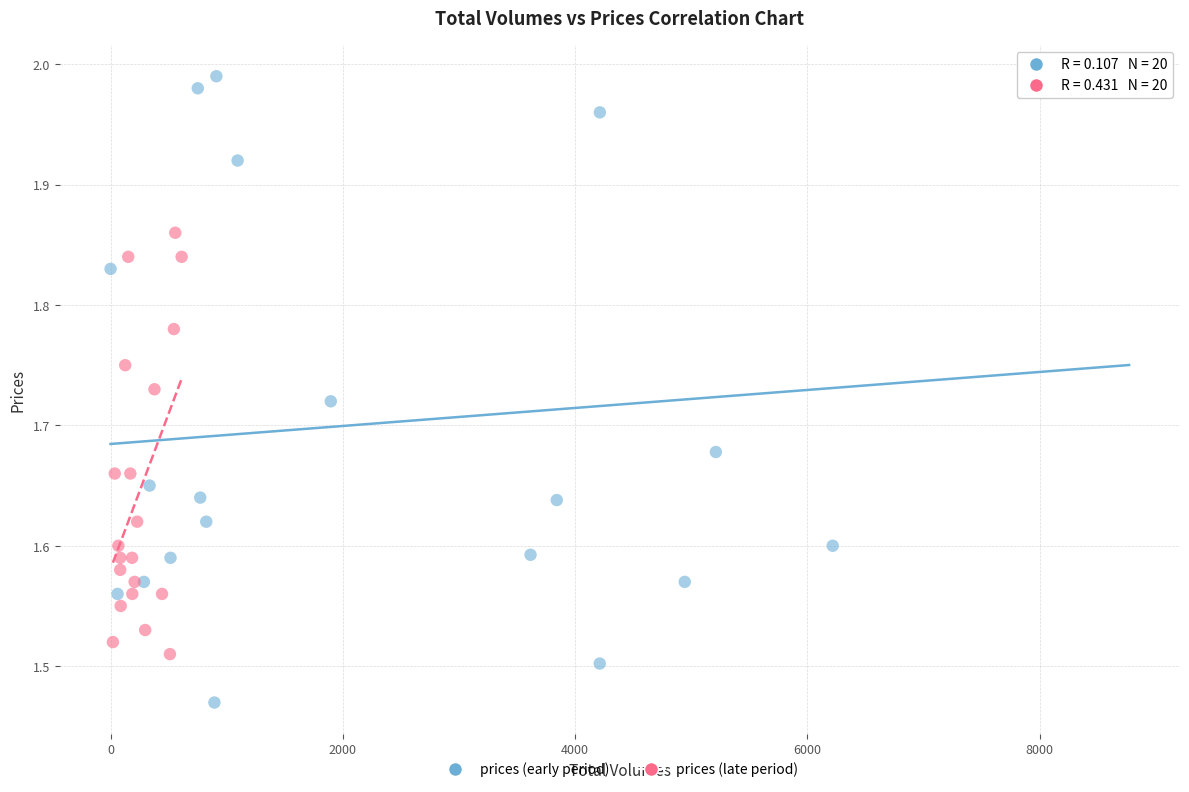

Which series has the widest spread of Y values?

prices (early period)